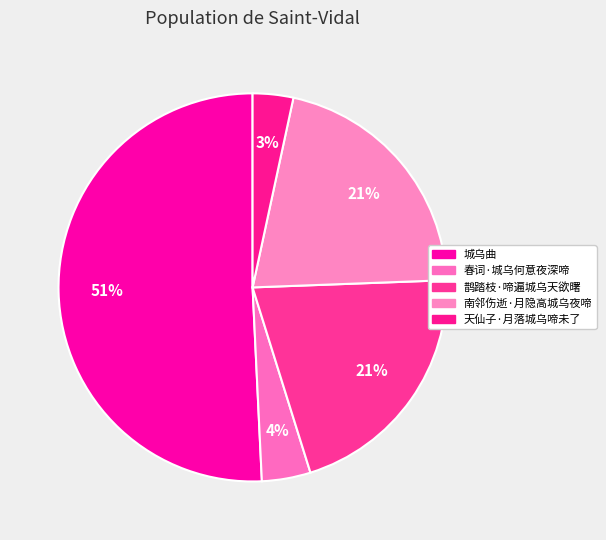

Count the number of slices in the pie.

5